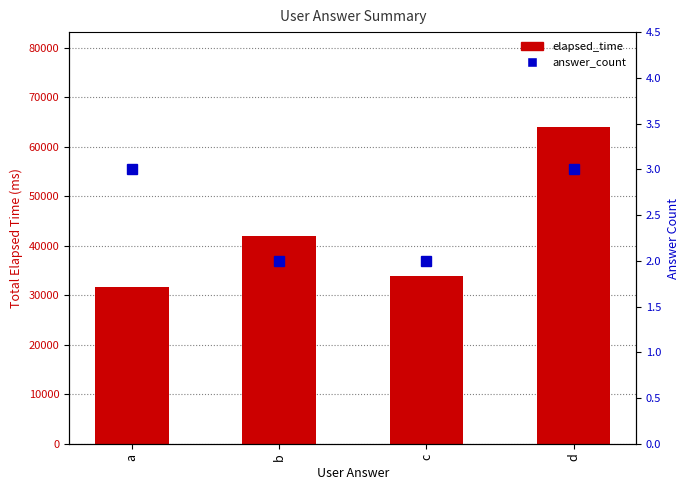

Reading left to right, what are all the values shown in this chart?

elapsed_time: a=31666	b=42000	c=34000	d=63999
answer_count: a=3	b=2	c=2	d=3